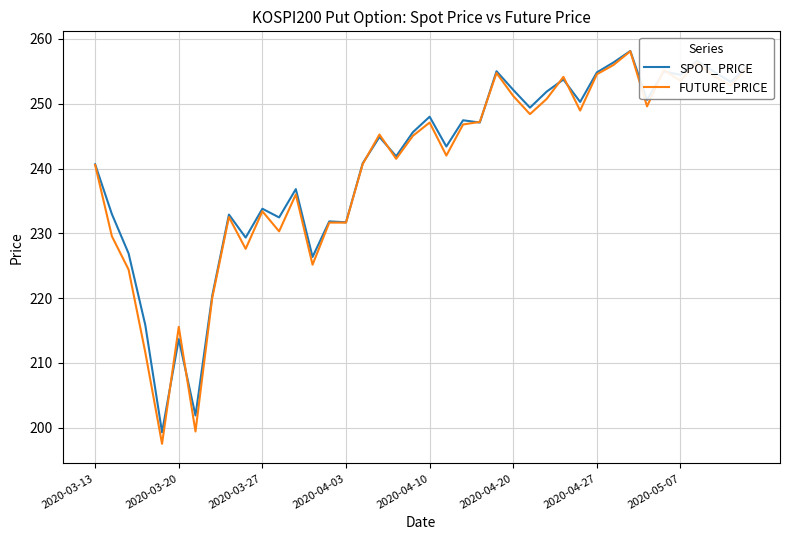

Which series has the widest spread of values?

FUTURE_PRICE